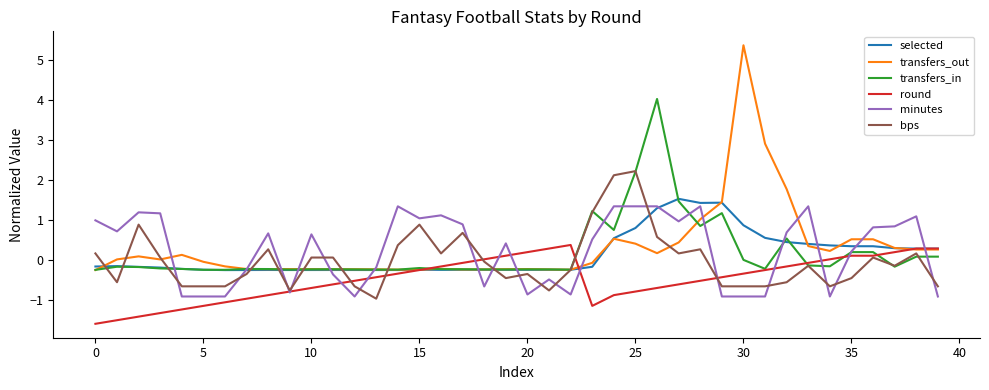

Which series has the widest spread of values?

transfers_out